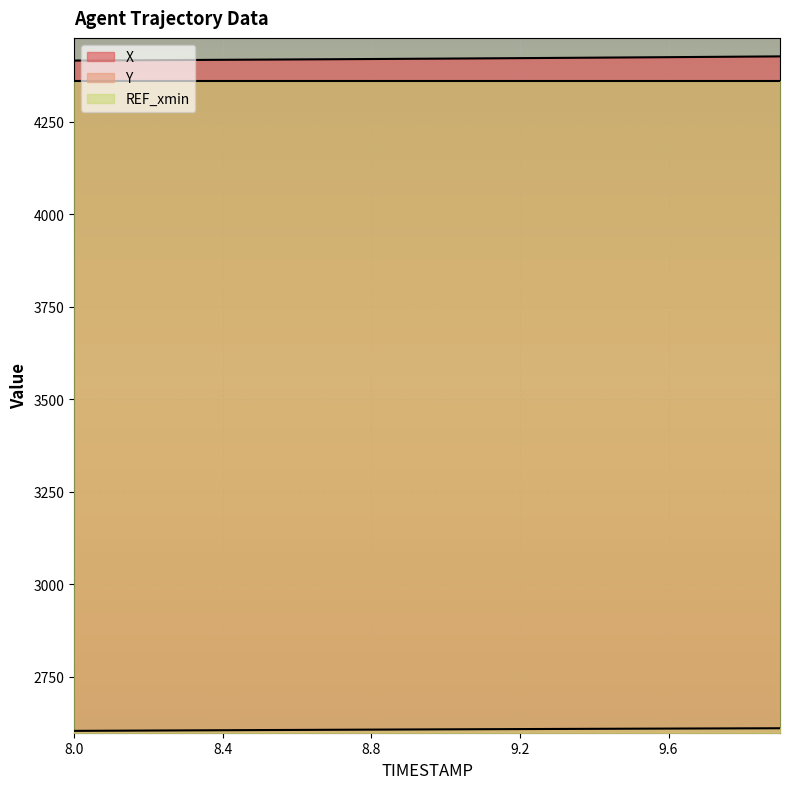

Between 8.0 and 9.3, which is larger?

9.3